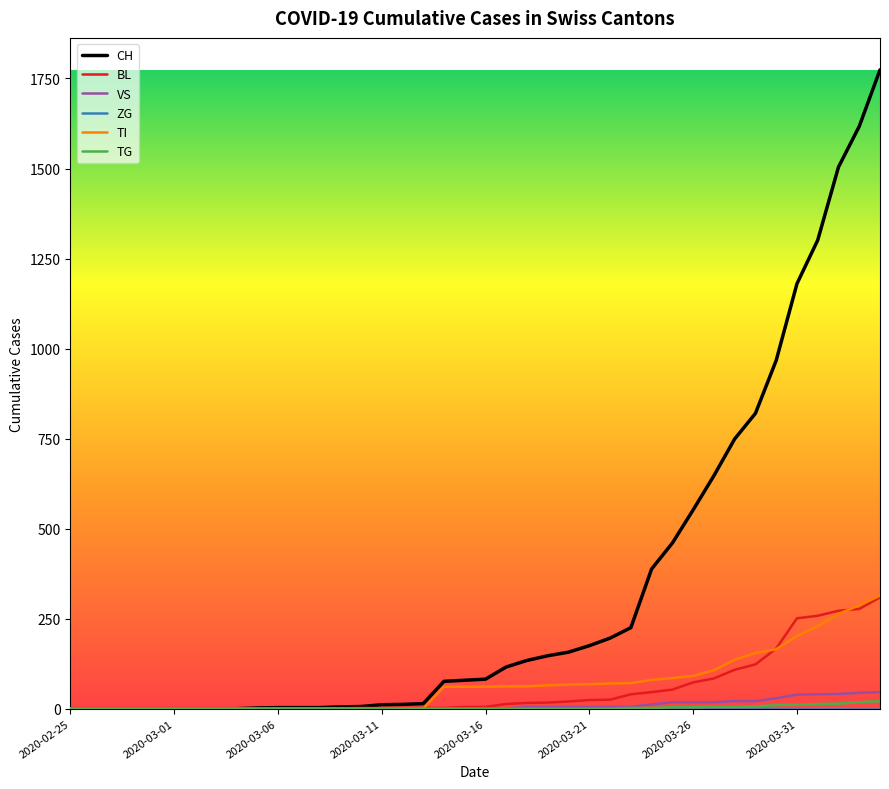

Which series has the largest range (max minus min)?

CH